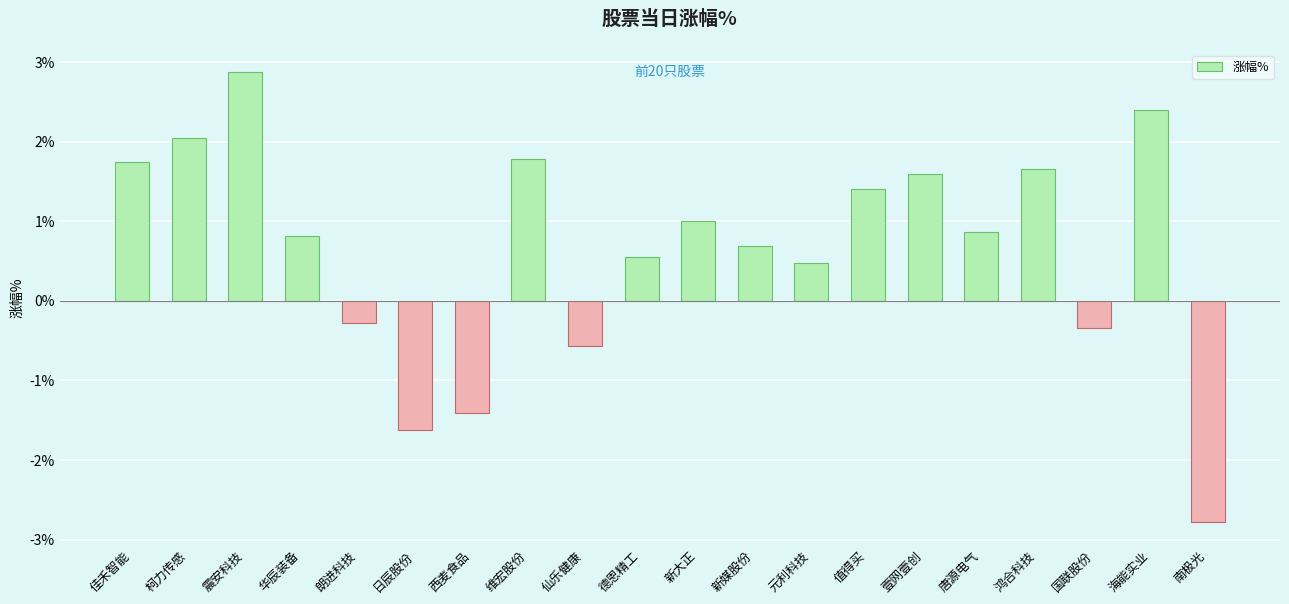

How many bars are there in total?

20